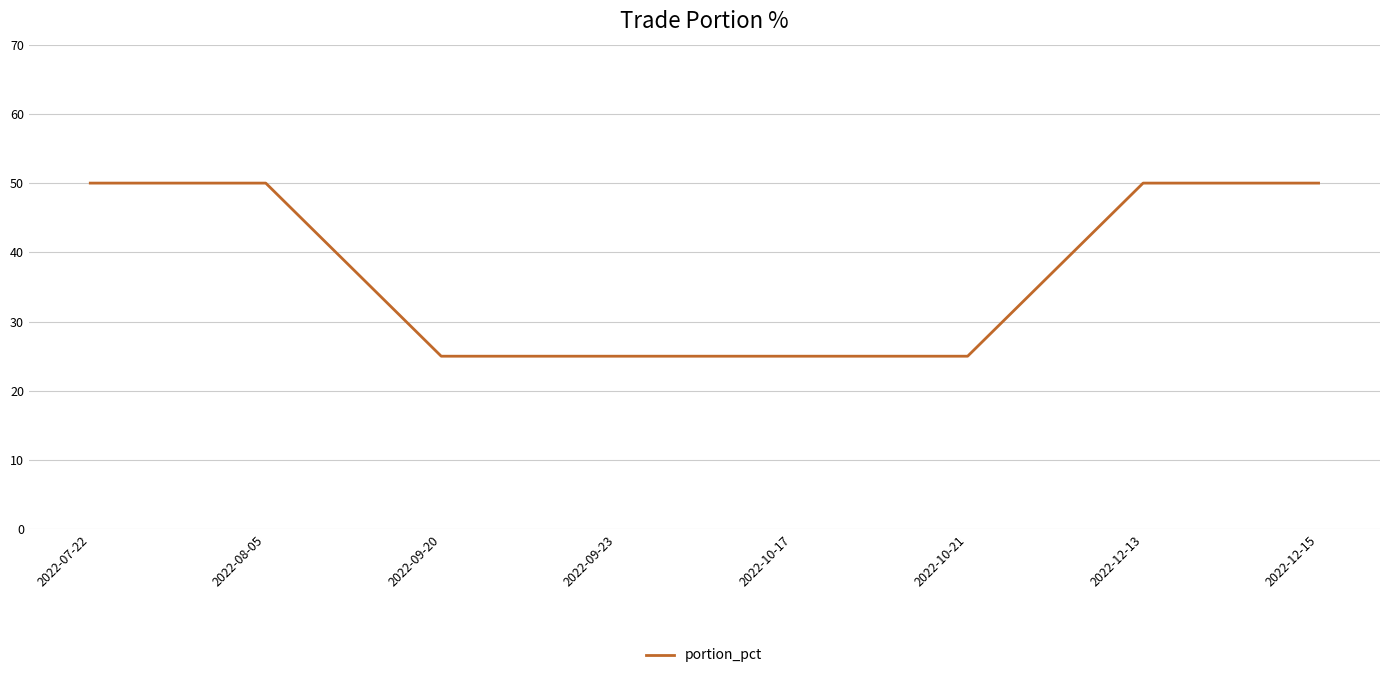

How many lines are shown in the chart?

1